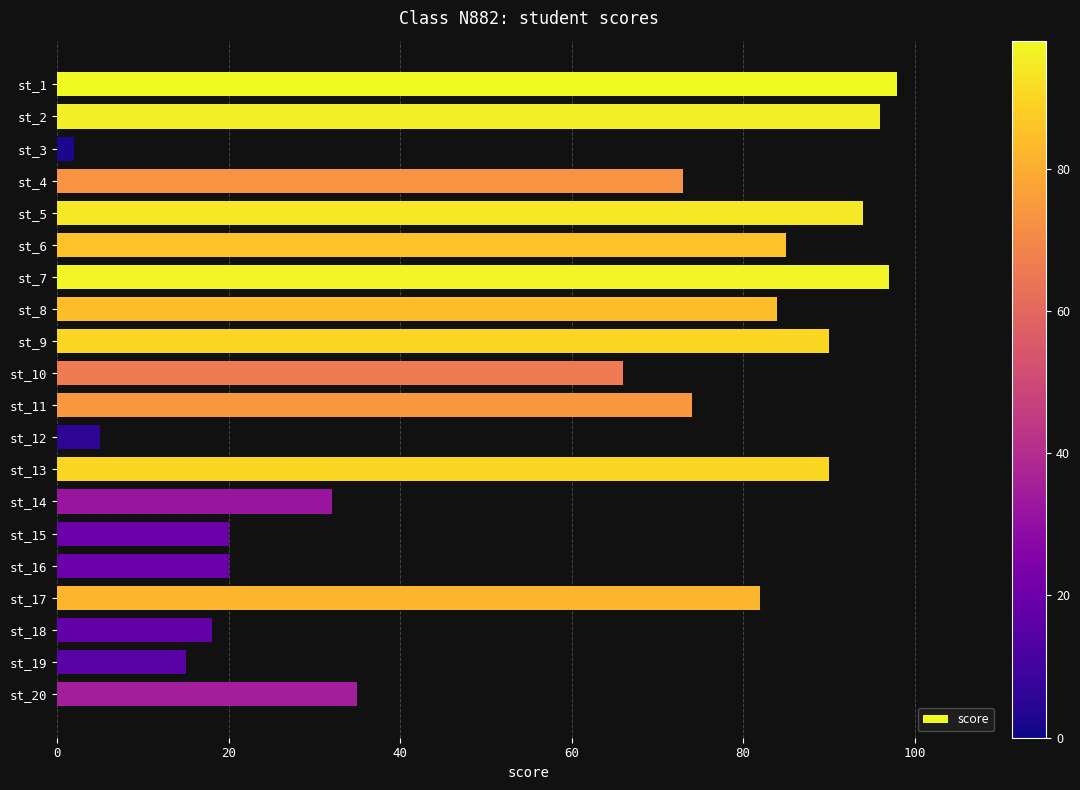

How many series are shown in this chart?

1